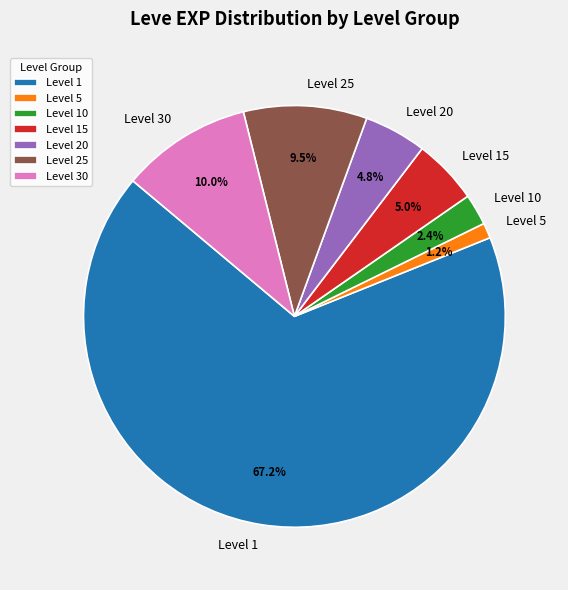

What is the smallest slice in the pie chart?

Level 5